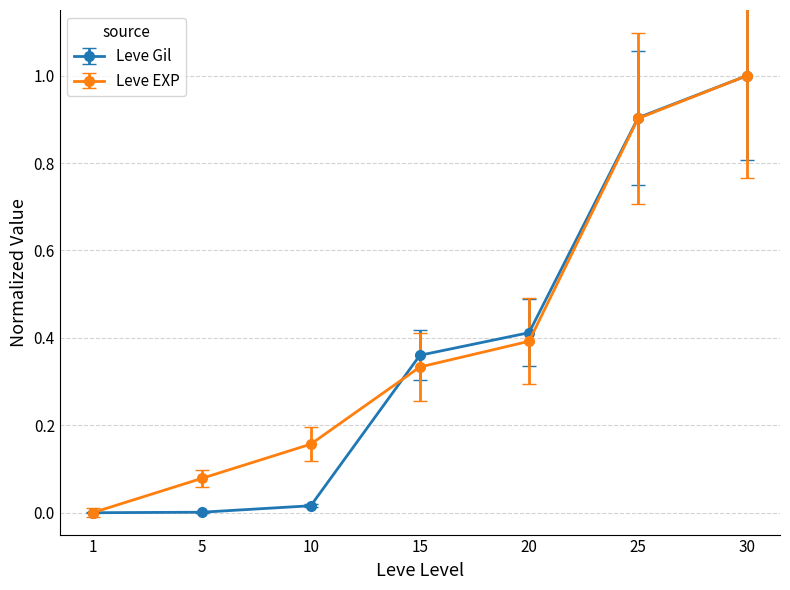

How many data points in Leve EXP are above 0?

6